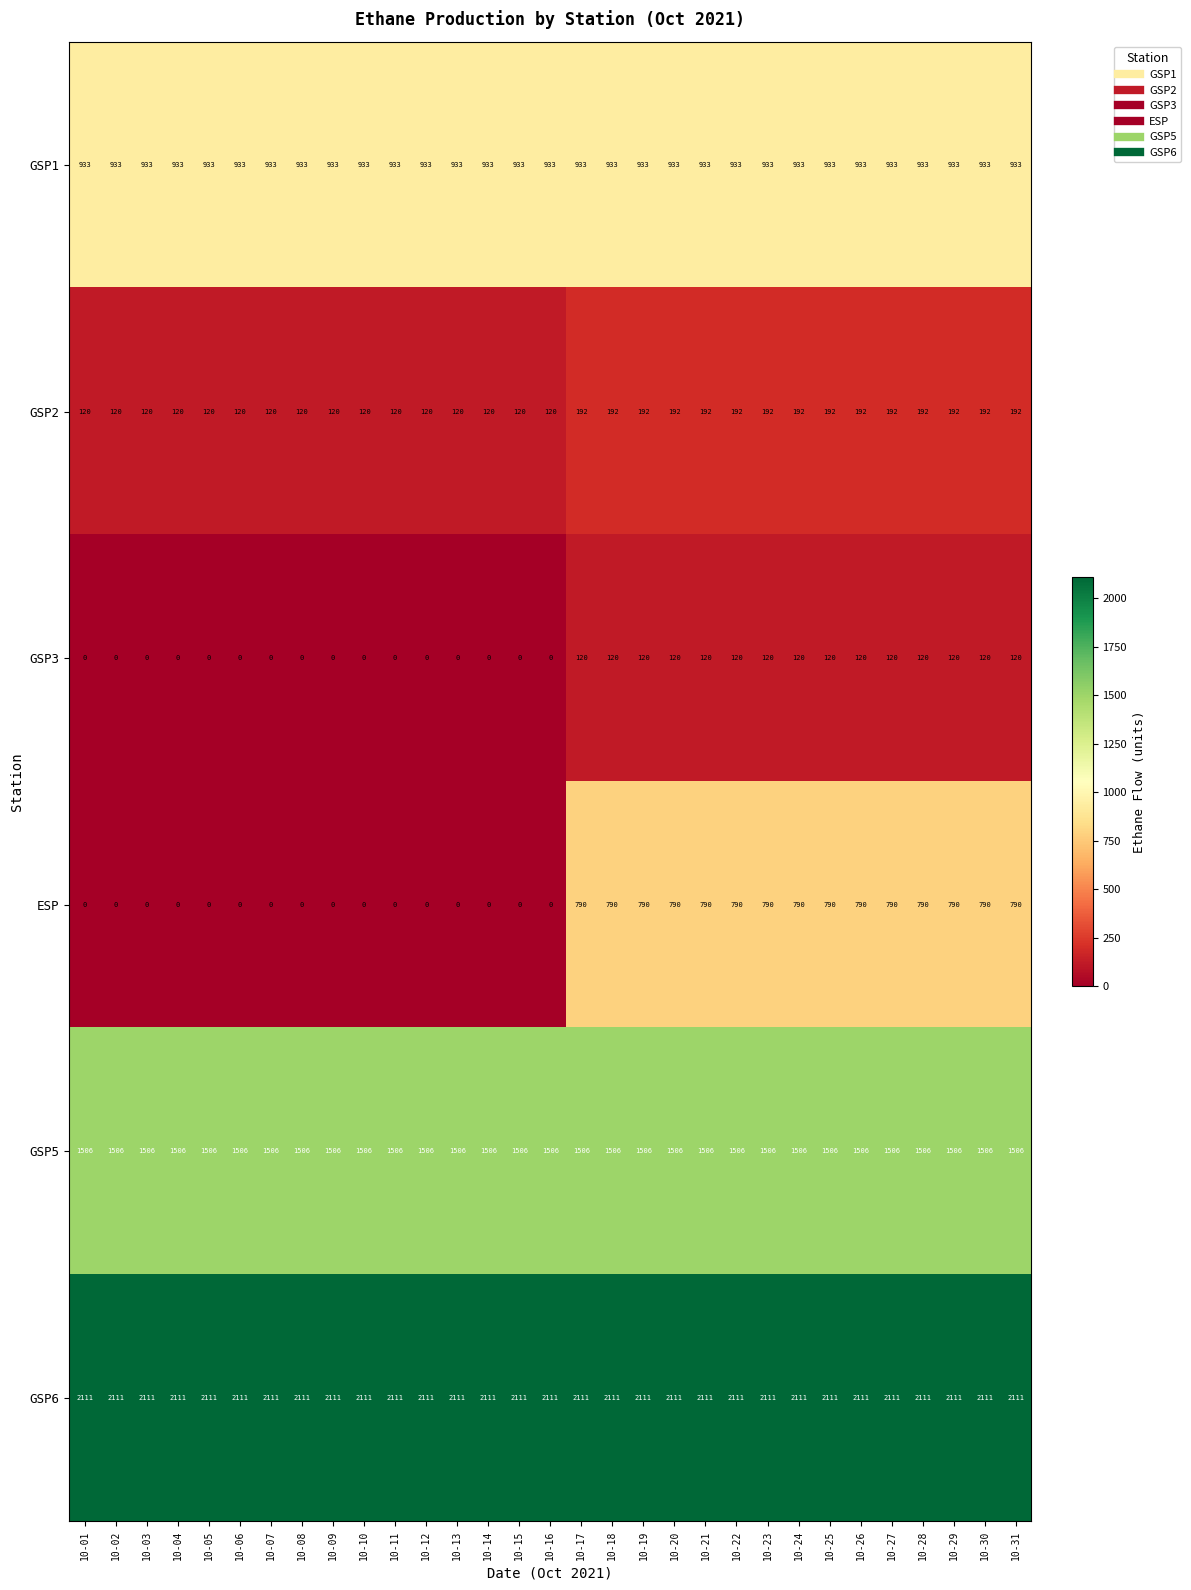

What is the sum of all GSP1 values?

28923